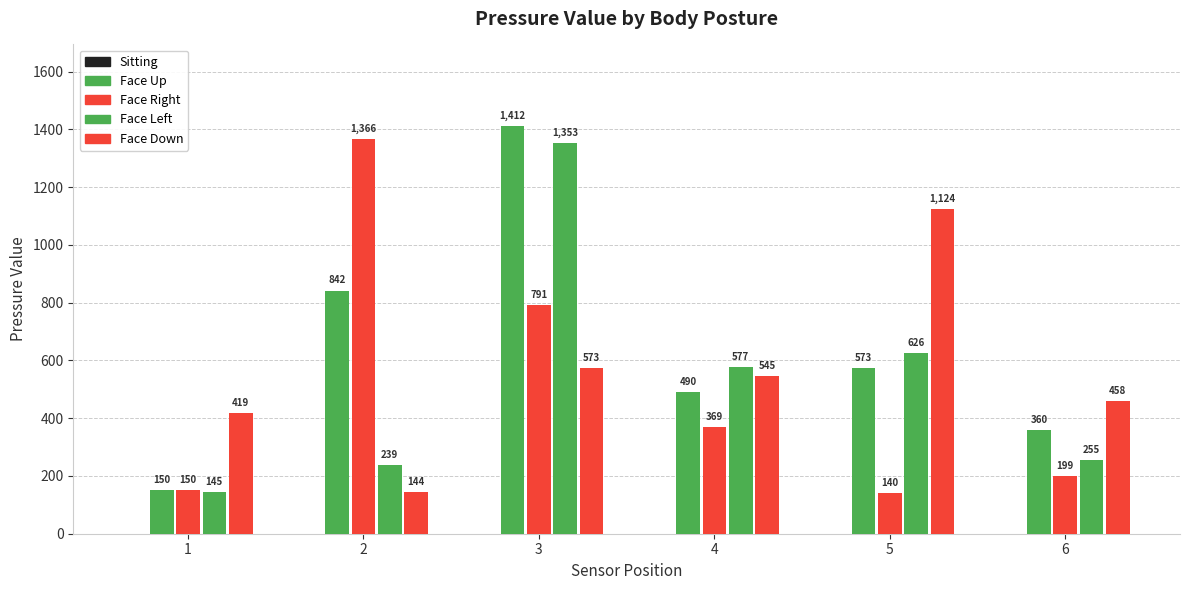

Reading right to left, list all the values displayed in this chart.

Sitting: 6=0	5=0	4=0	3=0	2=0	1=0
Face Up: 6=360	5=573	4=490	3=1412	2=842	1=150
Face Right: 6=199	5=140	4=369	3=791	2=1366	1=150
Face Left: 6=255	5=626	4=577	3=1353	2=239	1=145
Face Down: 6=458	5=1124	4=545	3=573	2=144	1=419